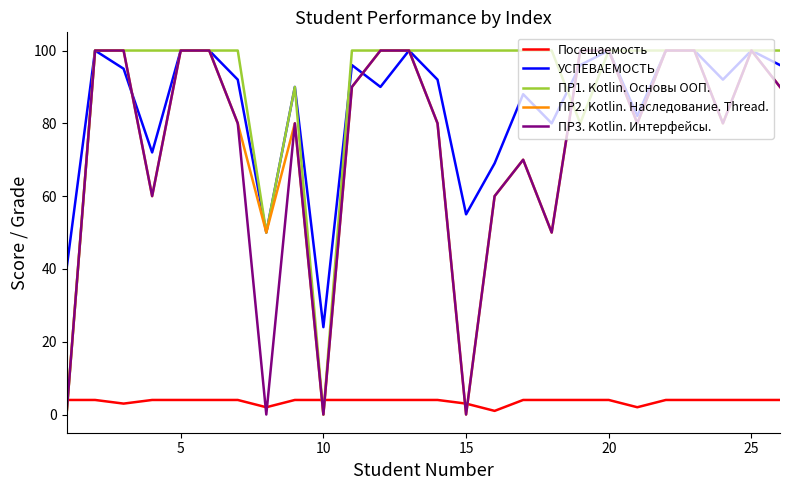

After their last crossing, which series has the higher values: ПР2. Kotlin. Наследование. Thread. or Посещаемость?

ПР2. Kotlin. Наследование. Thread.